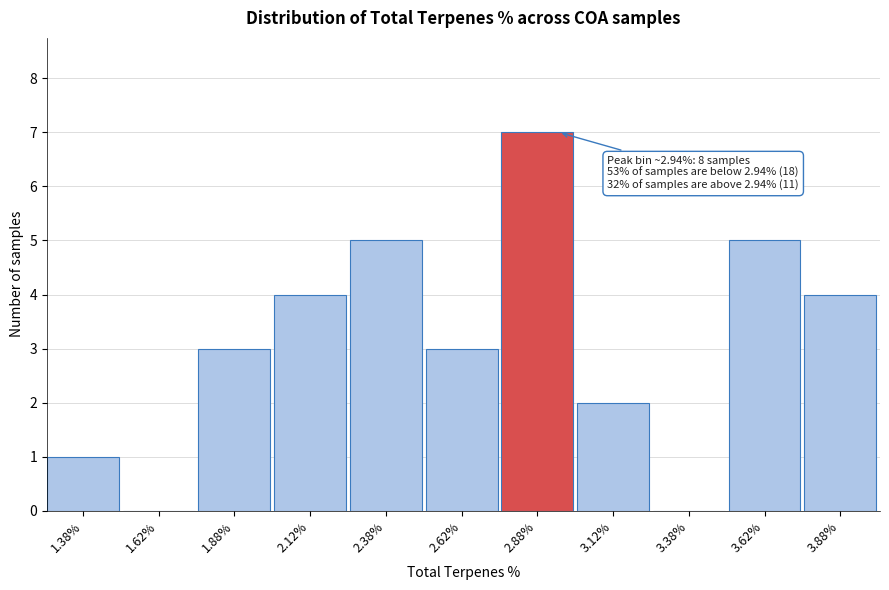

Over which range of the x-axis is the bar tallest?

2.75 to 3.00